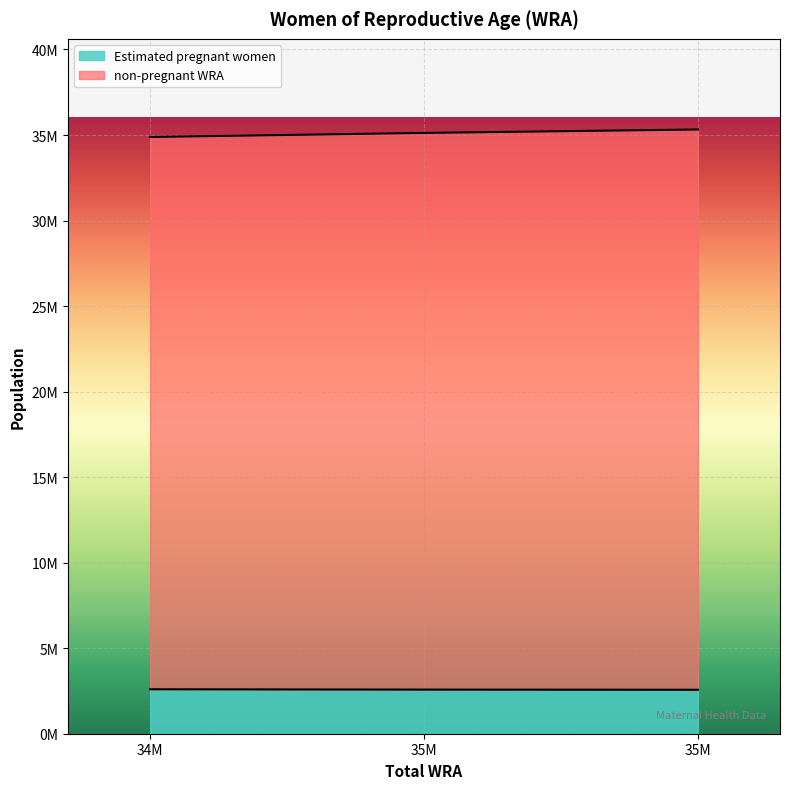

What is the value of the Estimated pregnant women point at the 3rd from the left?

2569654.5